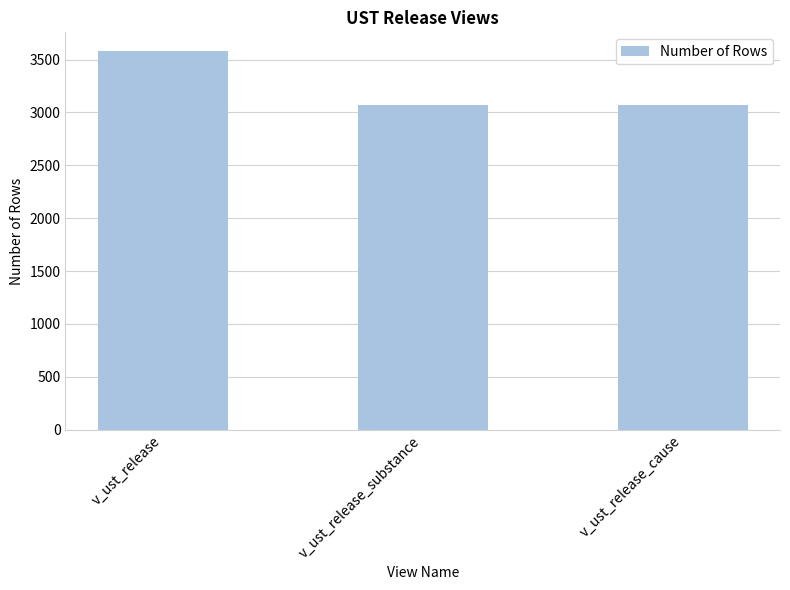

What is the value of the 3rd bar from the left?

3069